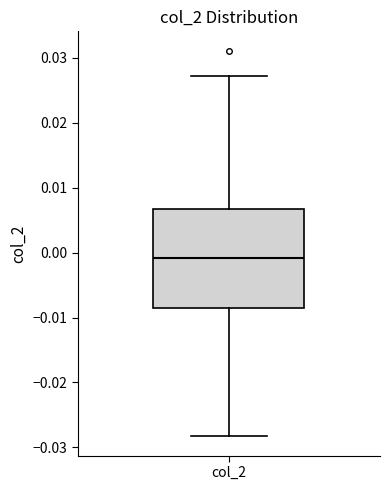

Where does the upper whisker of the box for col_2 end on the y-axis? The values are not printed on the chart, so give them approximately, as read against the axis.

0.027